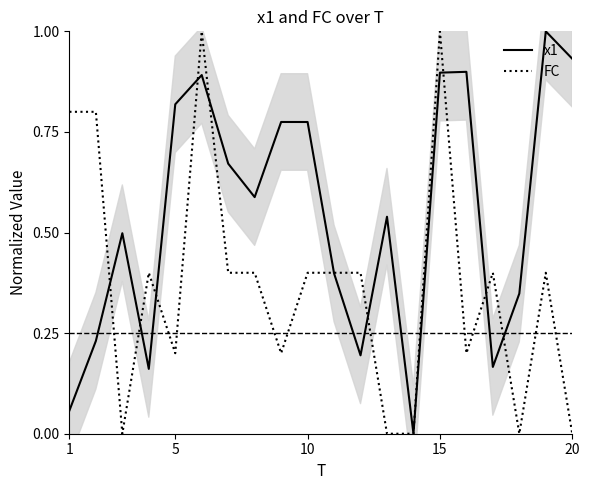

Reading left to right, transcribe all the data shown in this chart.

x1: 0.1	0.2	0.5	0.2	0.8	0.9	0.7	0.6	0.8	0.8	0.4	0.2	0.5	0.0	0.9	0.9	0.2	0.3	1.0	0.9
FC: 0.8	0.8	0.0	0.4	0.2	1.0	0.4	0.4	0.2	0.4	0.4	0.4	0.0	0.0	1.0	0.2	0.4	0.0	0.4	0.0